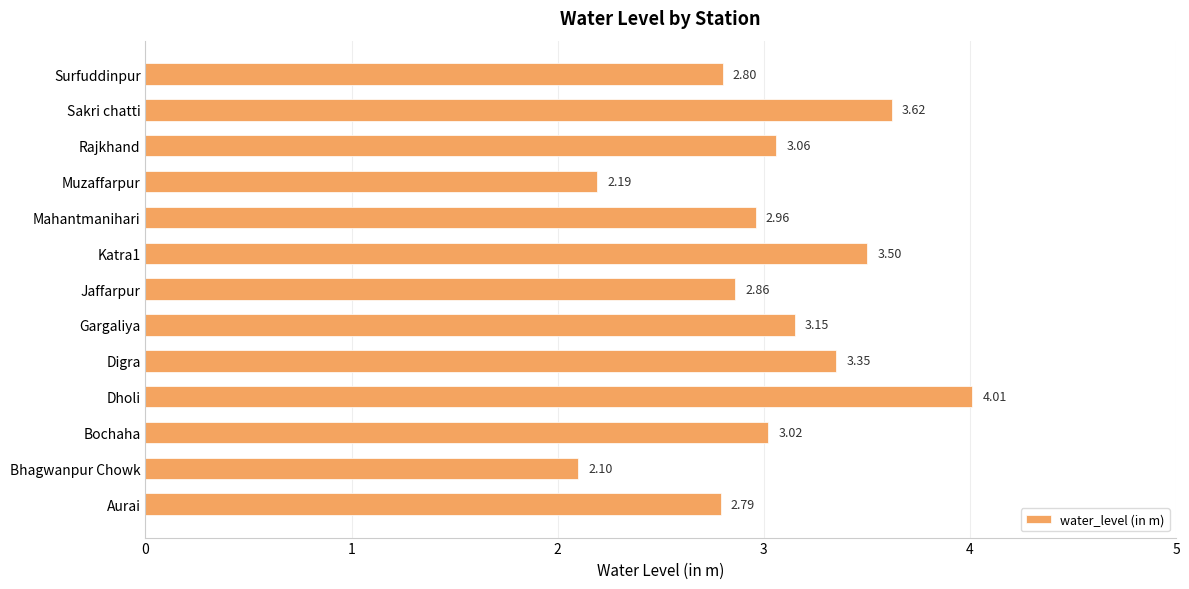

What is the difference between the second highest and second lowest values?

1.4